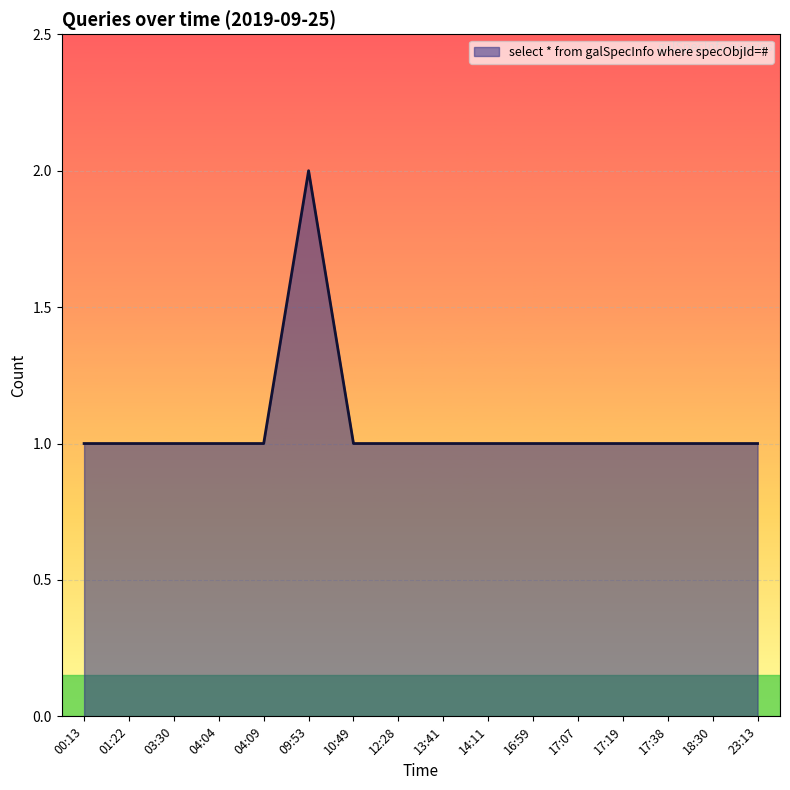

At which category does the chart reach its peak across all series?

09:53